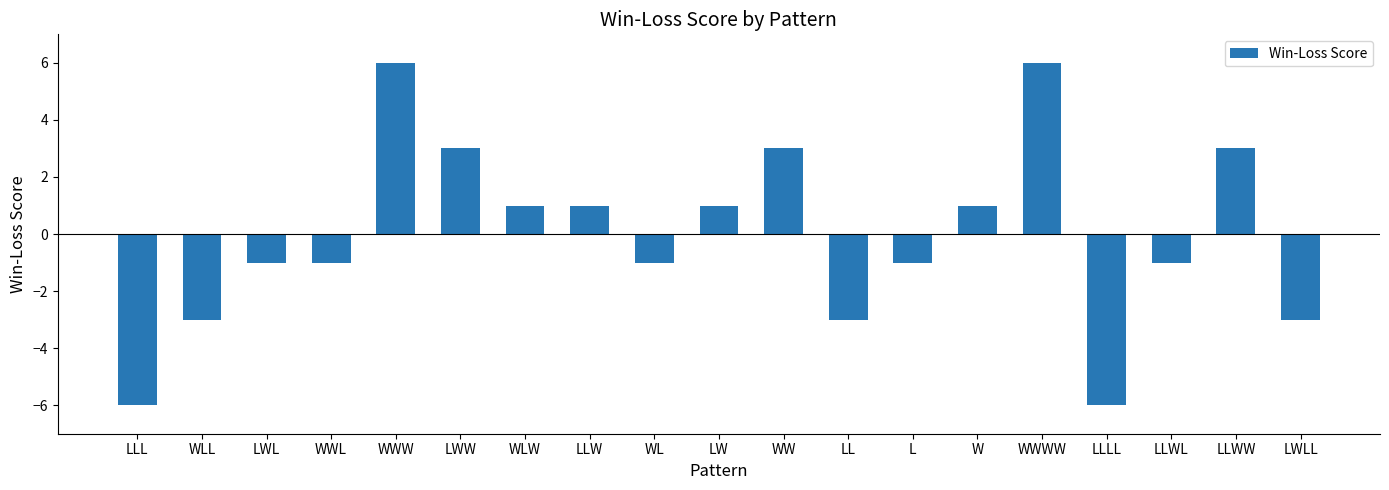

What is the greatest value displayed?

6